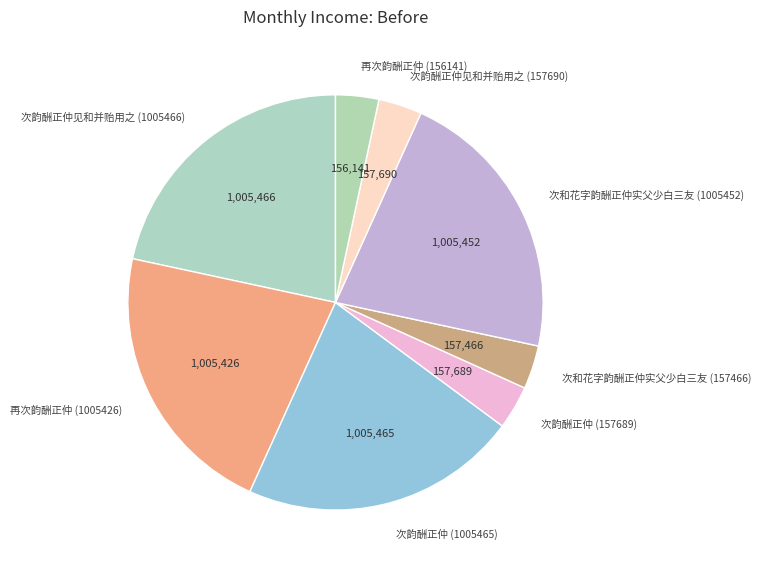

Combined, do 次韵酬正仲 (1005465) and 次韵酬正仲见和并贻用之 (157690) account for over 50%?

No